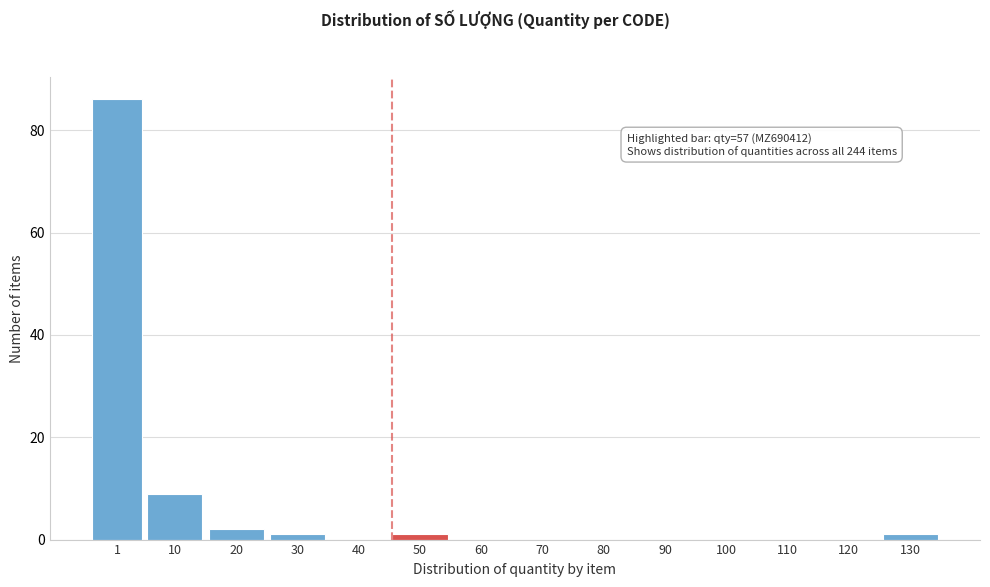

Reading left to right, what are all the values shown in this chart?

1=86	10=9	20=2	30=1	40=0	50=1	60=0	70=0	80=0	90=0	100=0	110=0	120=0	130=1